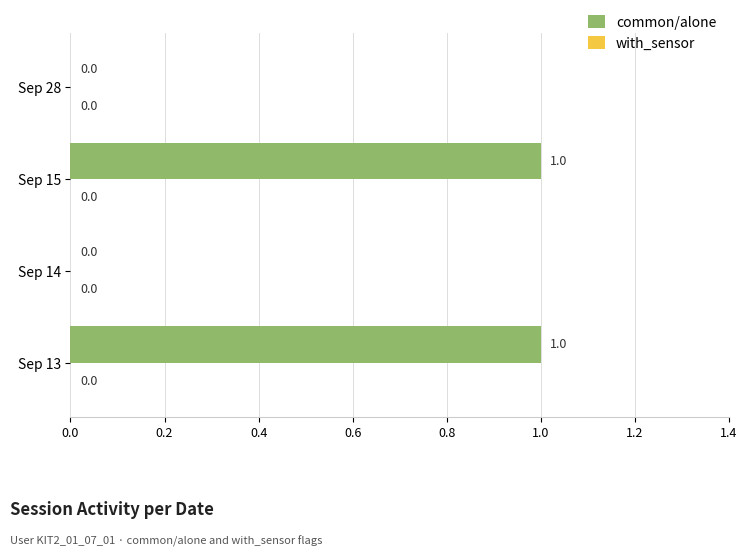

Between Sep 14 and Sep 13, which is larger?

Sep 13